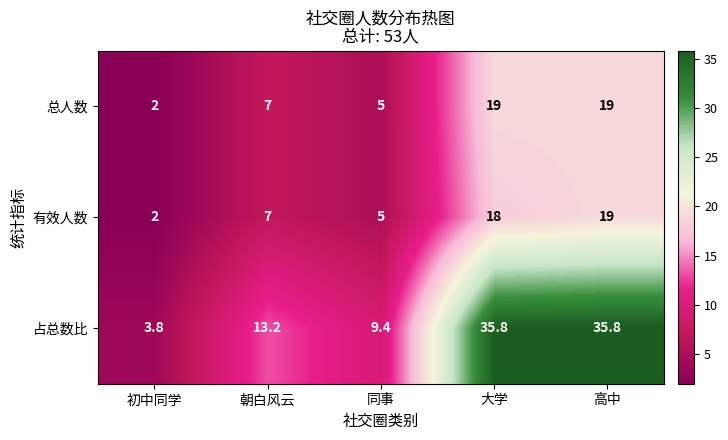

What is the sum of all 有效人数 values?

51.0